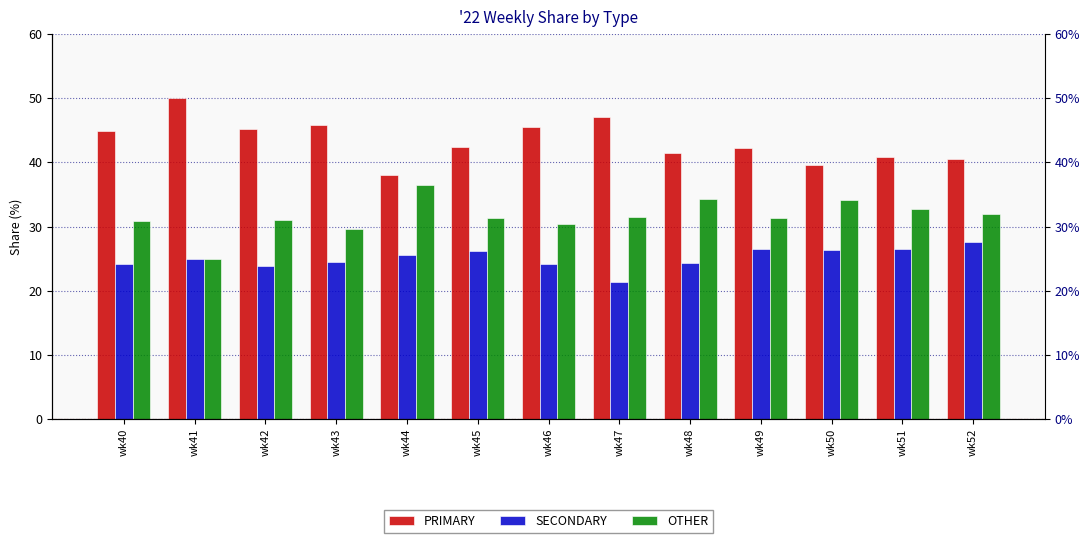

How many data points in PRIMARY are above 42?

8